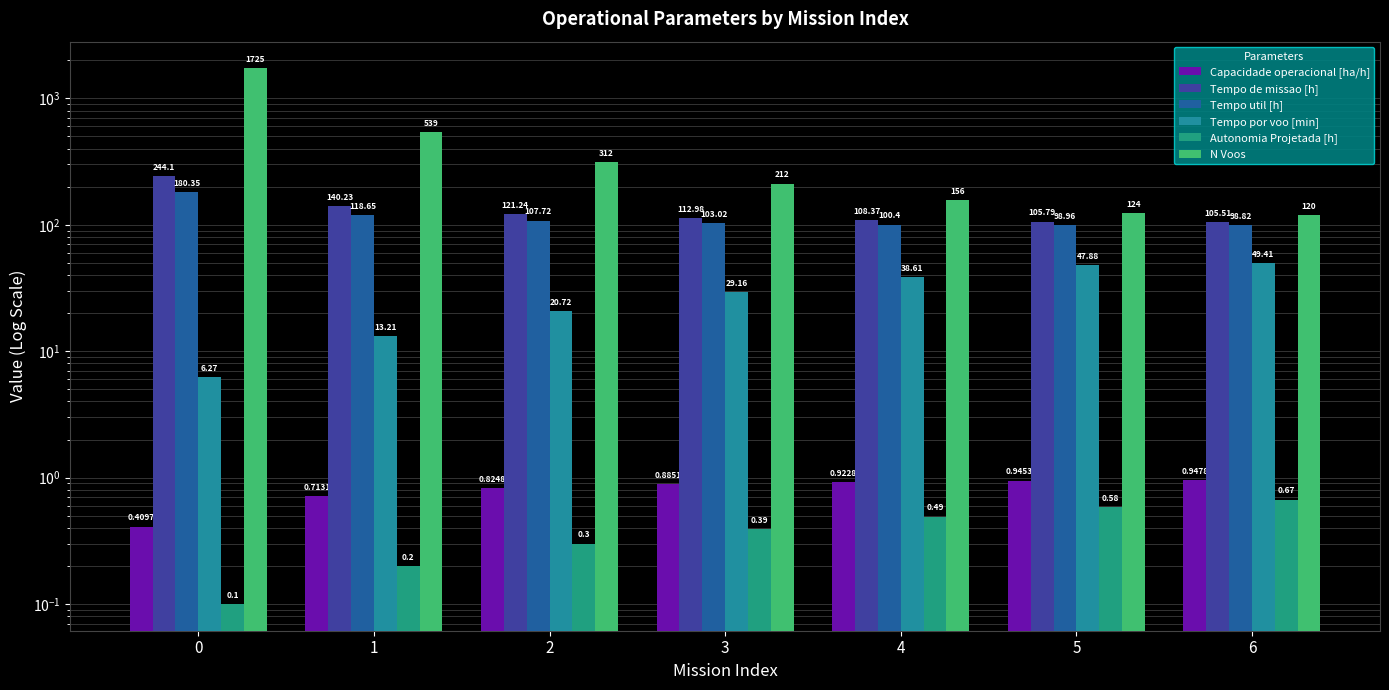

Which series has the largest total across all categories?

N Voos